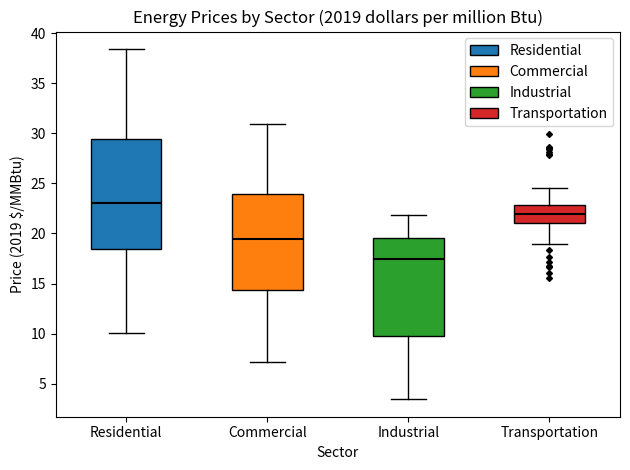

Reading left to right, transcribe this box plot: for each box, give where its median line is, the range the box spans, and where its two whiskers end, as read against the y-axis. The values are not printed on the chart, so give them approximately, as read against the axis.

Residential: median 23.0, box 18.5 to 29.5, whiskers 10.0 to 38.5
Commercial: median 19.5, box 14.5 to 24.0, whiskers 7.0 to 31.0
Industrial: median 17.5, box 9.5 to 19.5, whiskers 3.5 to 22.0
Transportation: median 22.0, box 21.0 to 23.0, whiskers 19.0 to 24.5